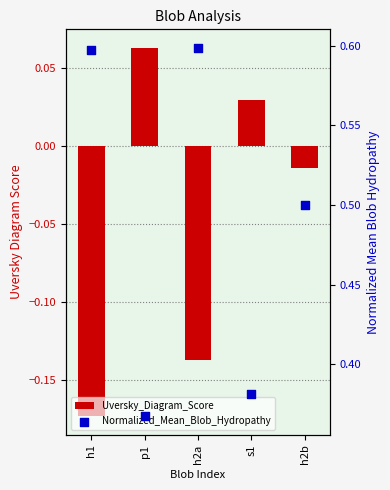

At how many categories does at least one series exceed 0?

5